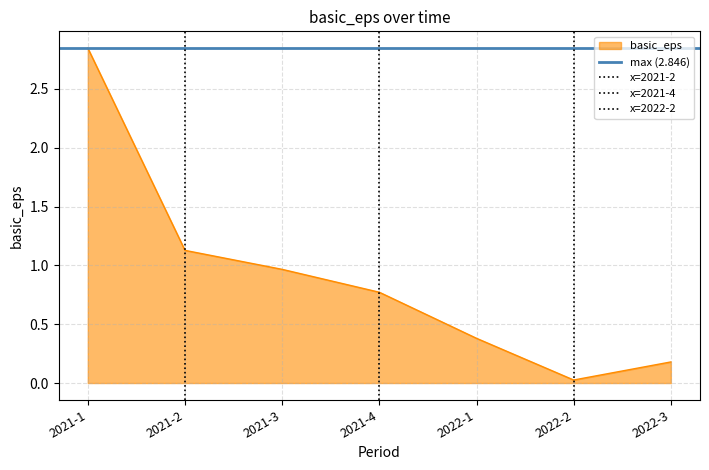

At which label does basic_eps reach its peak?

2021-1